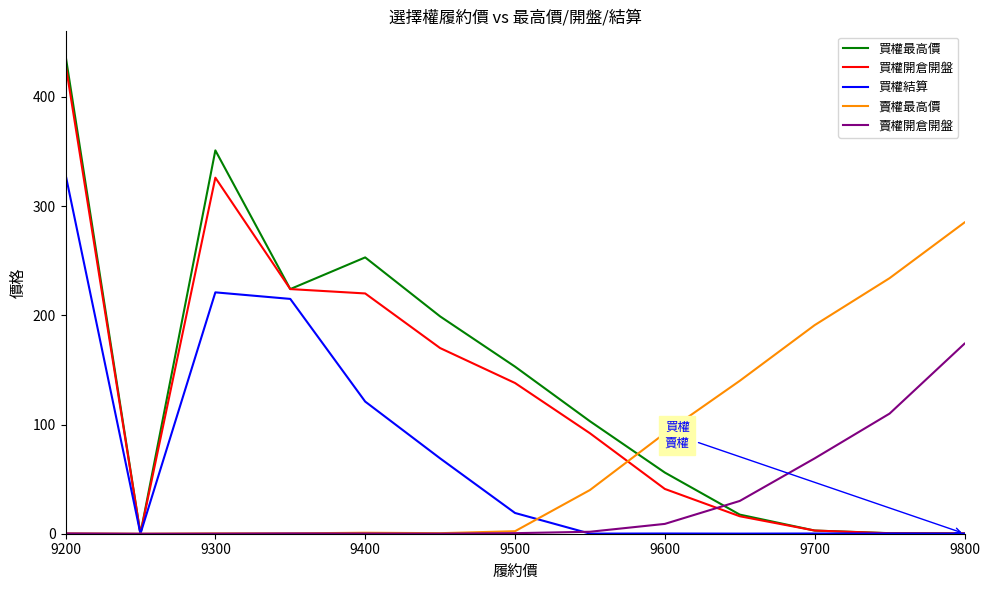

What are all the series names shown in the legend?

買權最高價, 買權開倉開盤, 買權結算, 賣權最高價, 賣權開倉開盤